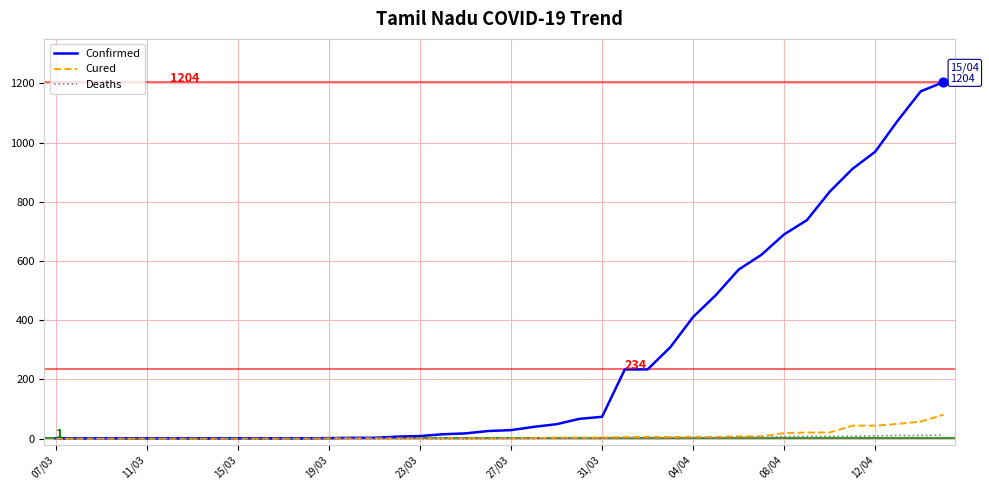

Which series has the largest total across all categories?

Confirmed